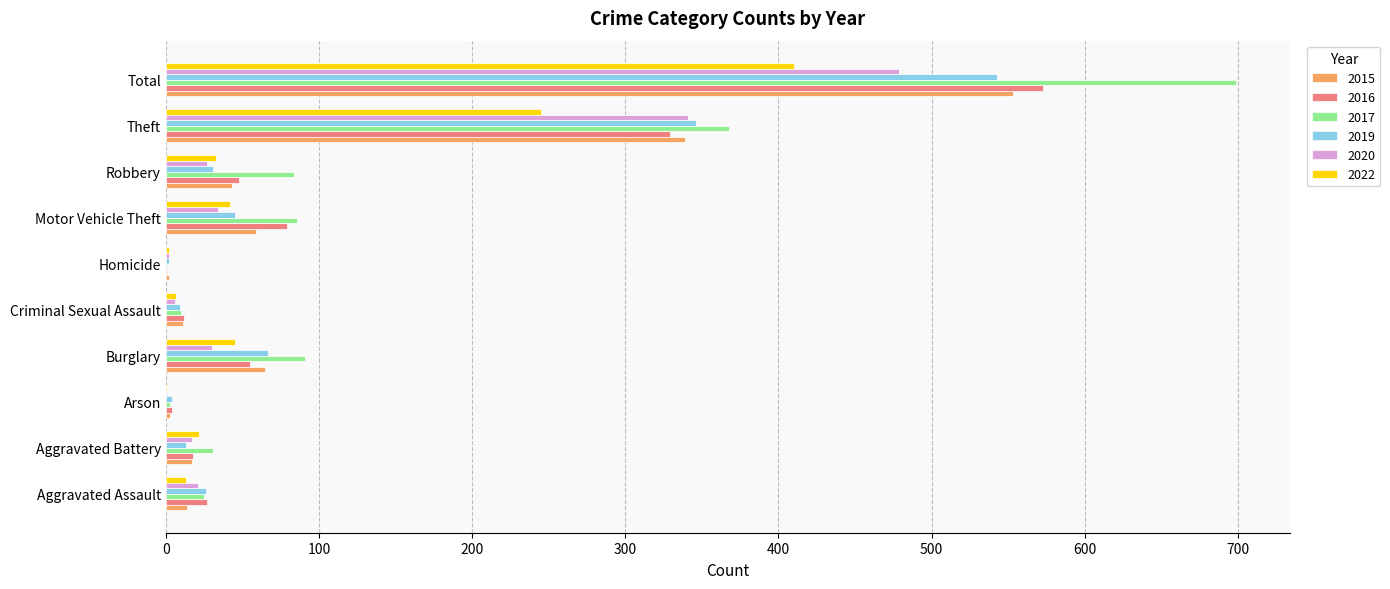

Read the 2016 value at Motor Vehicle Theft.

79